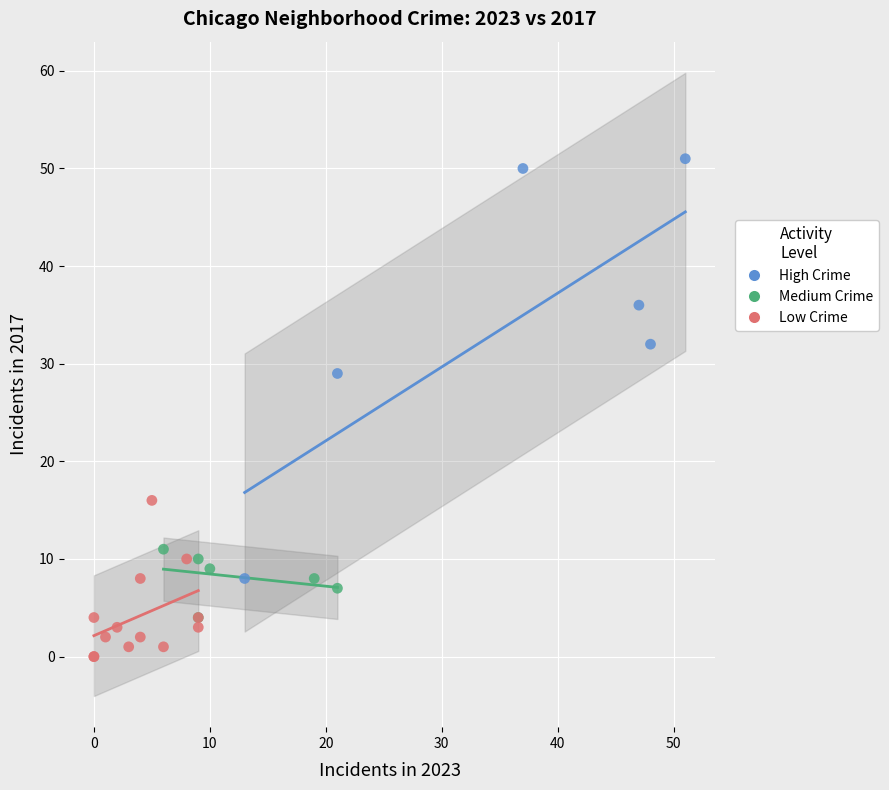

Which series reaches the maximum Y coordinate?

High Crime